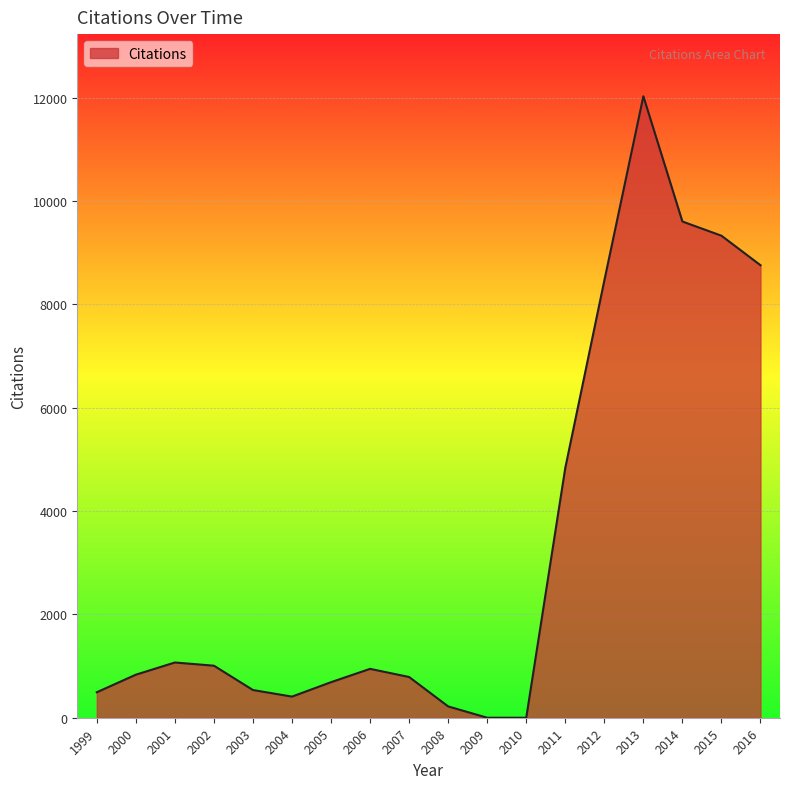

True or false: the data shows 8758 at 2016.

True